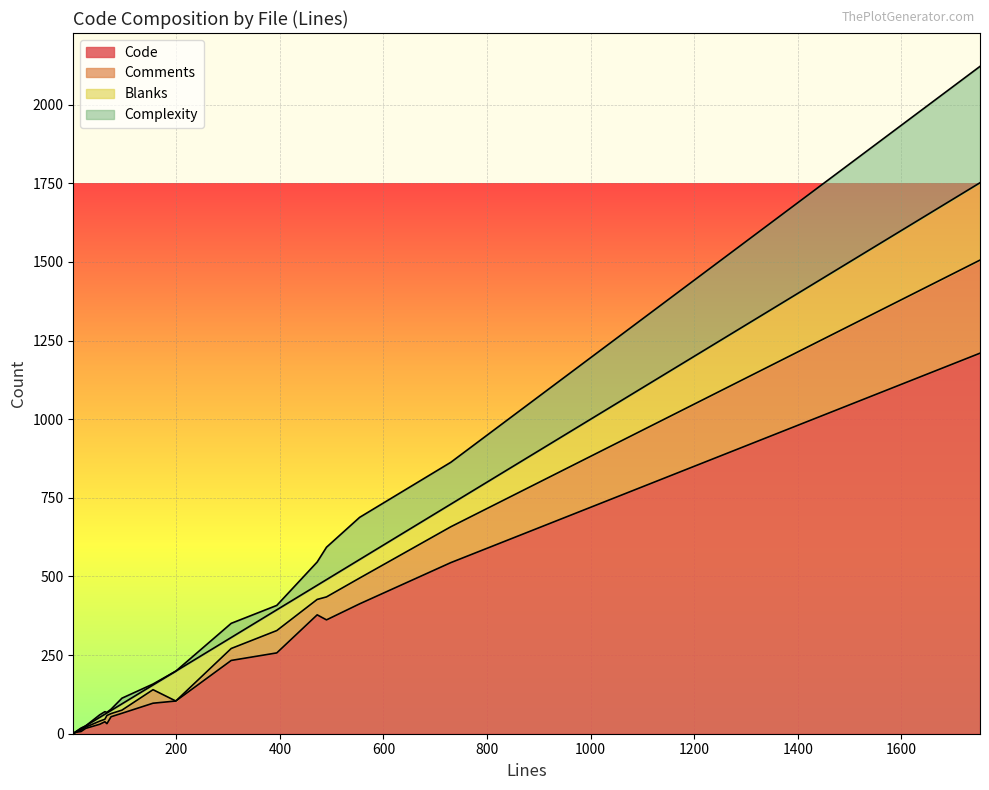

What are all the series names shown in the legend?

Code, Comments, Blanks, Complexity